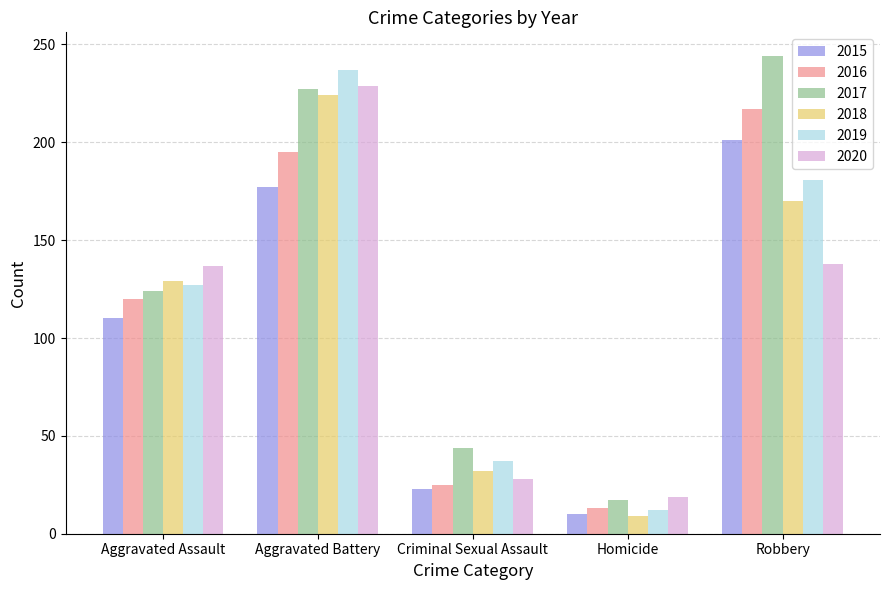

Count the number of data series in this chart.

6